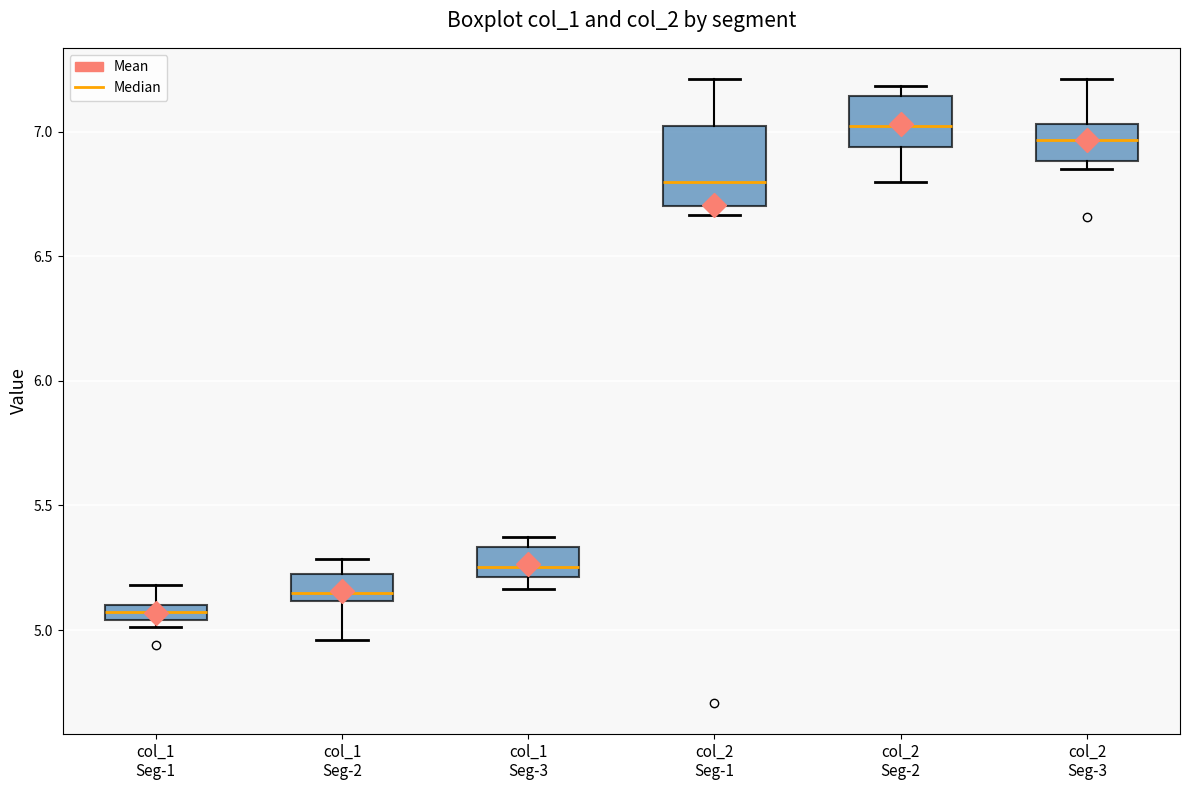

Which box has the highest median line?

col_2 Seg-2